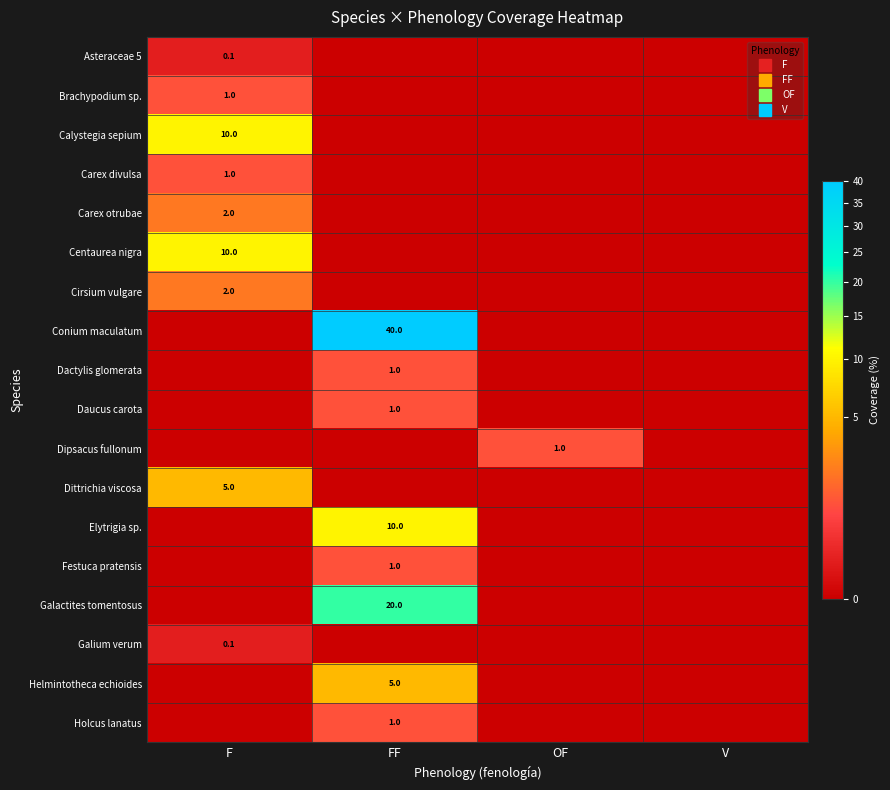

Which series changed the most between OF and V?

Dipsacus fullonum